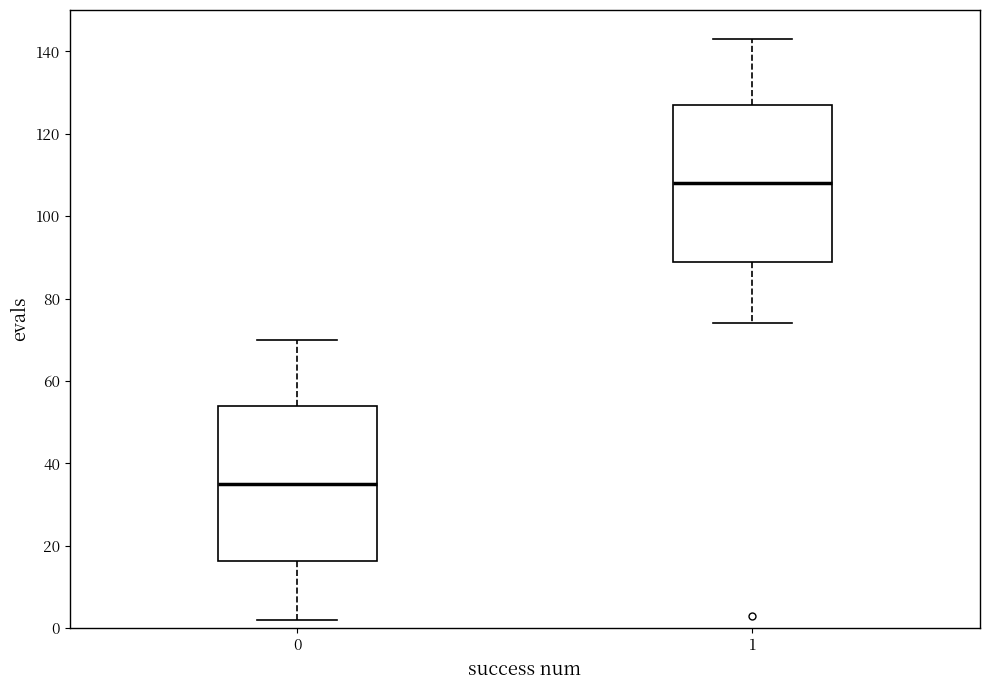

Which box has the lowest median line?

0